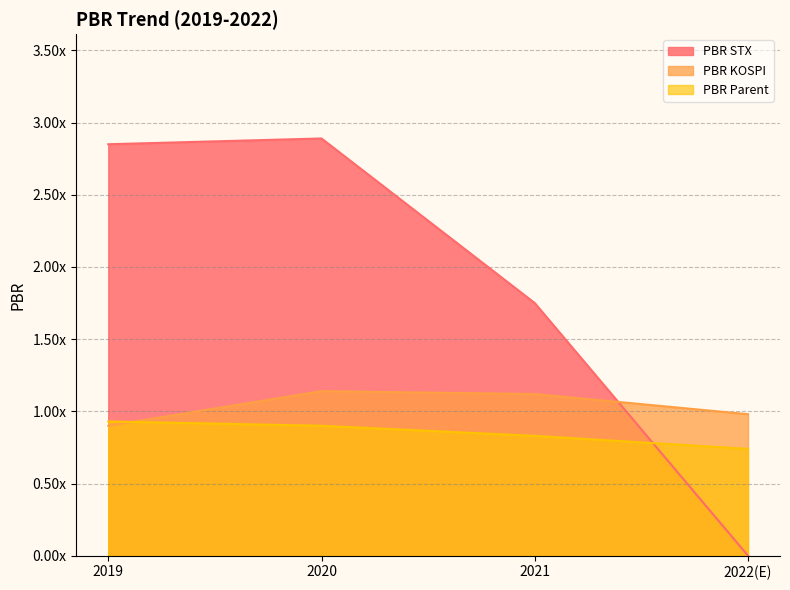

List the series in order of their overall mean, lowest first.

PBR Parent, PBR KOSPI, PBR STX